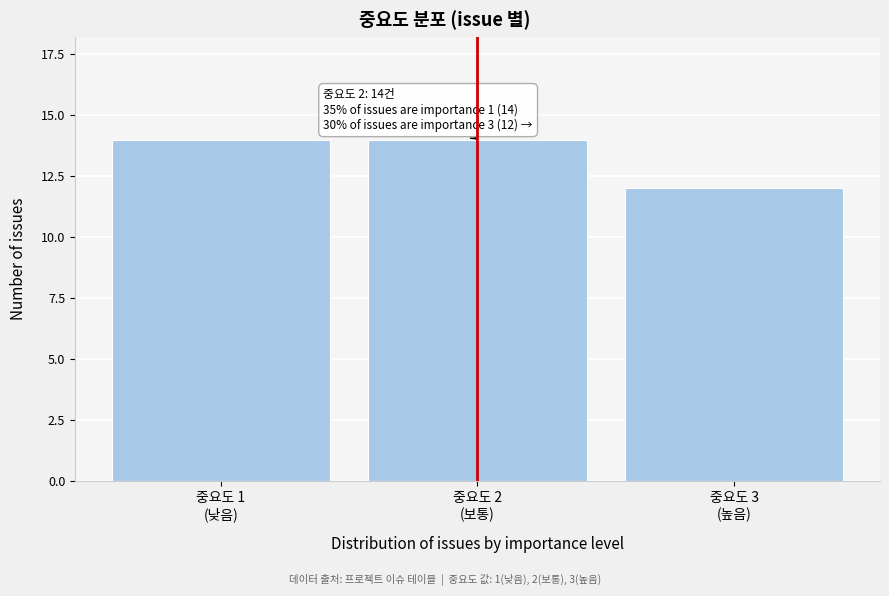

Reading left to right, transcribe all the data shown in this chart.

14	14	12